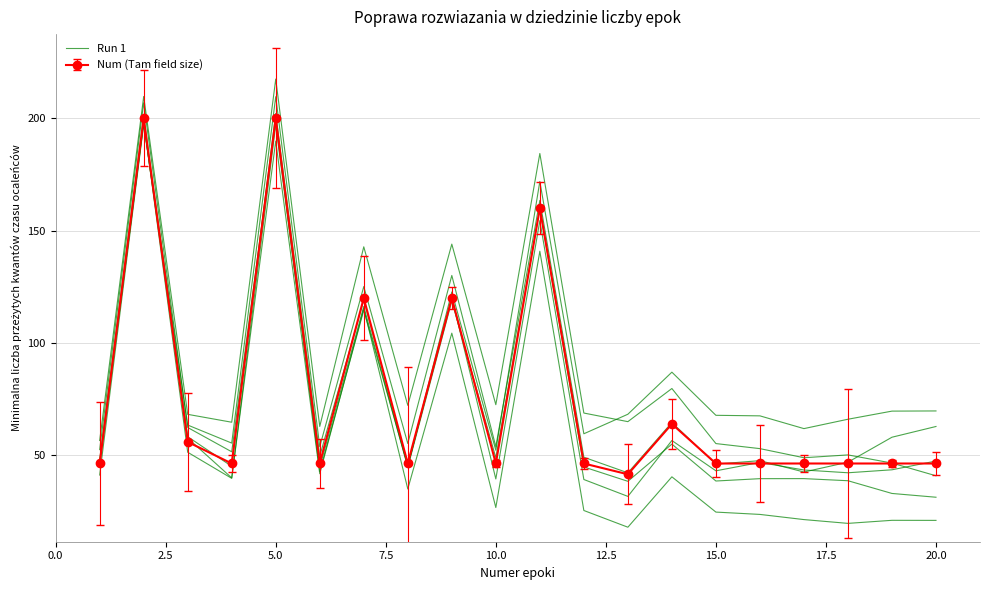

How many data points does each series have?

20